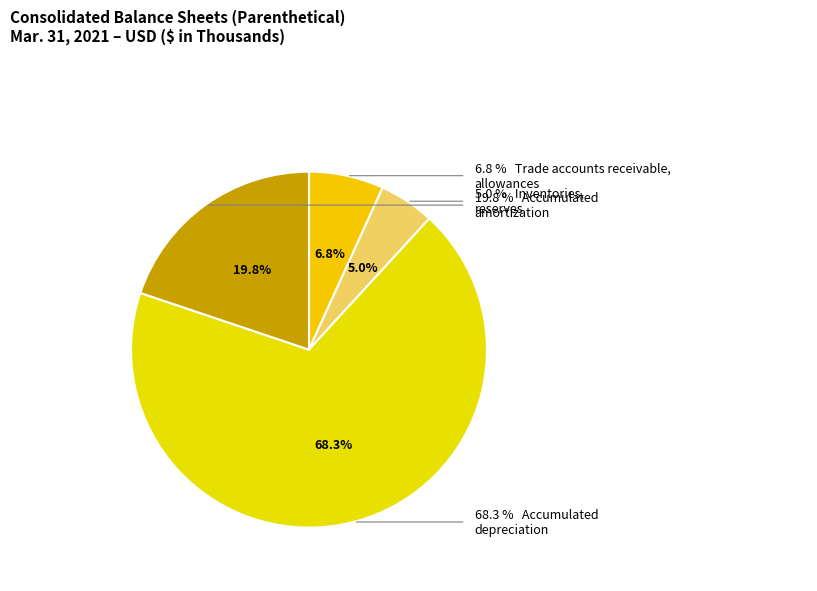

Rank the categories by value from lowest to highest.

Inventories, reserves, Trade accounts receivable, allowances, Accumulated amortization, Accumulated depreciation